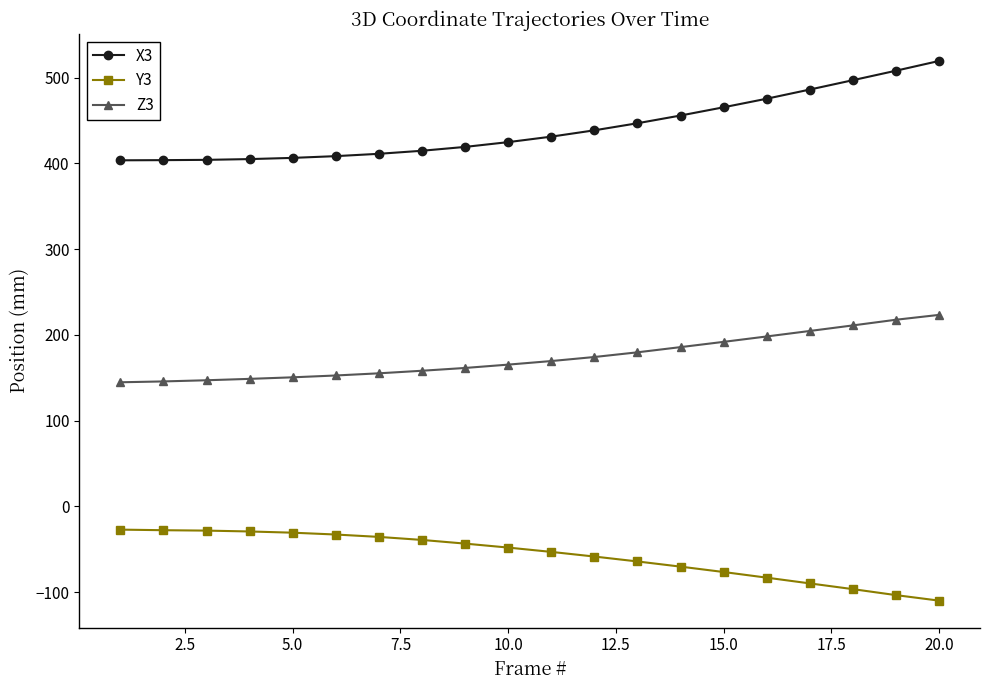

Rank the series by their maximum value, from lowest to highest.

Y3, Z3, X3